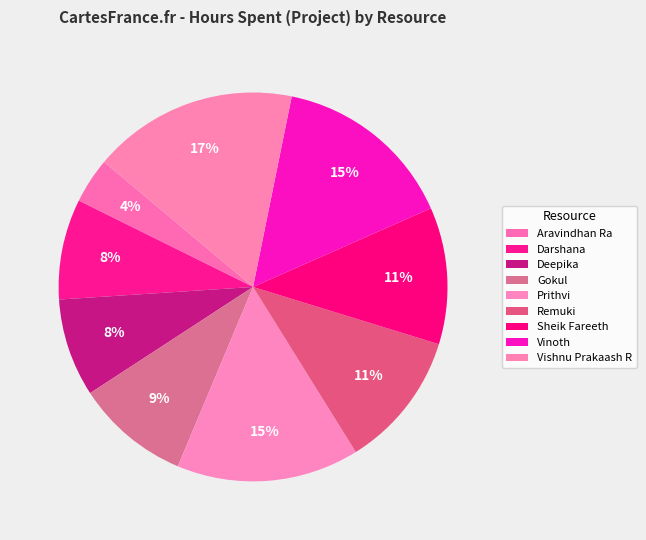

What is the change in value from Deepika to Prithvi?

+1.9